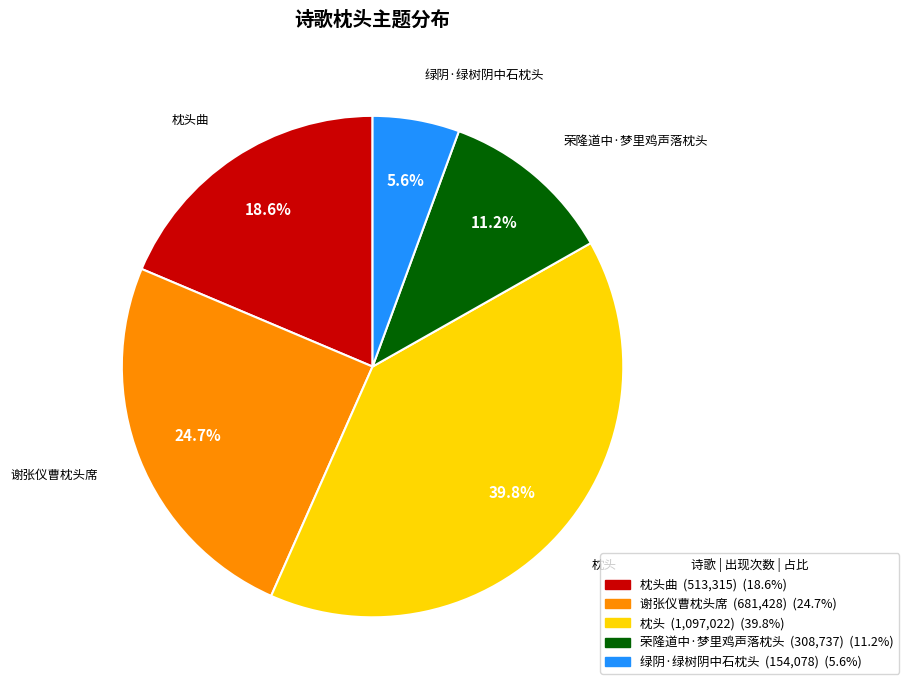

Does any single category account for the majority?

No